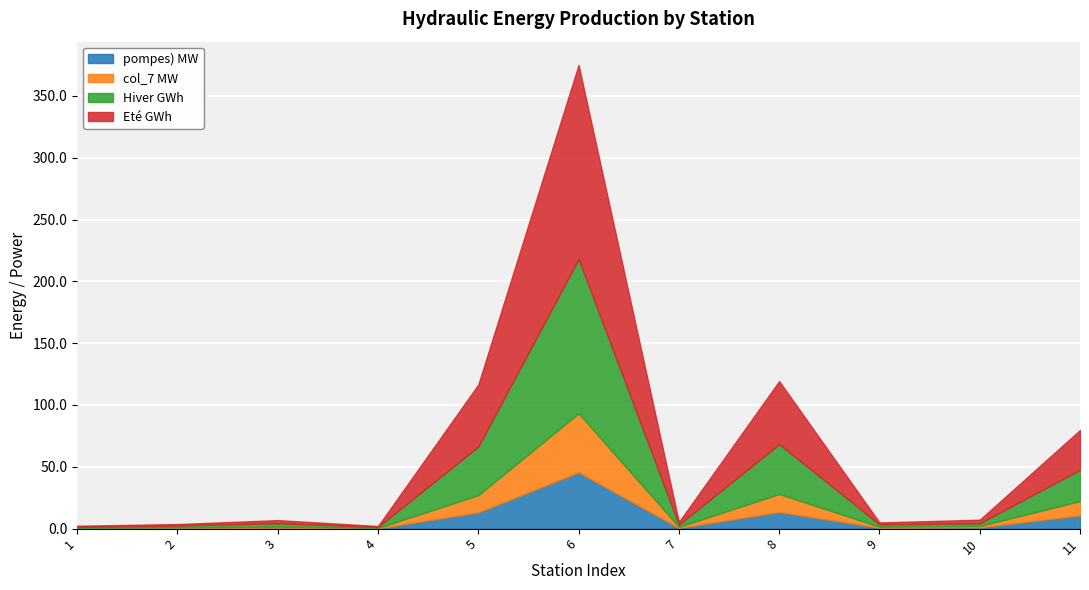

True or false: col_7 MW and Eté GWh intersect in this chart.

False